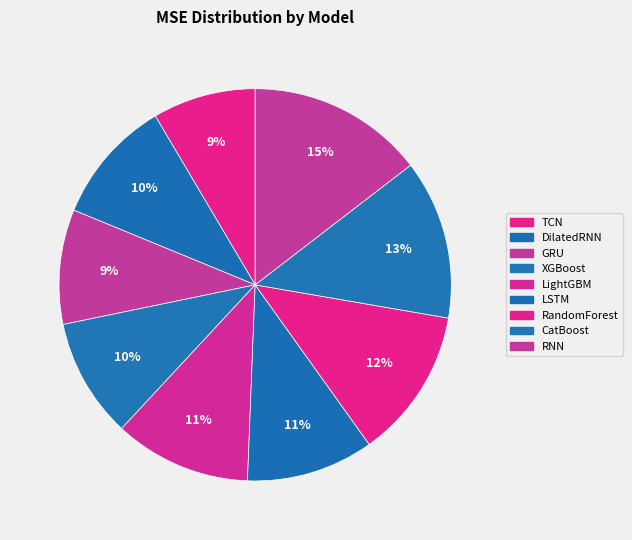

How many slices are in this pie chart?

9